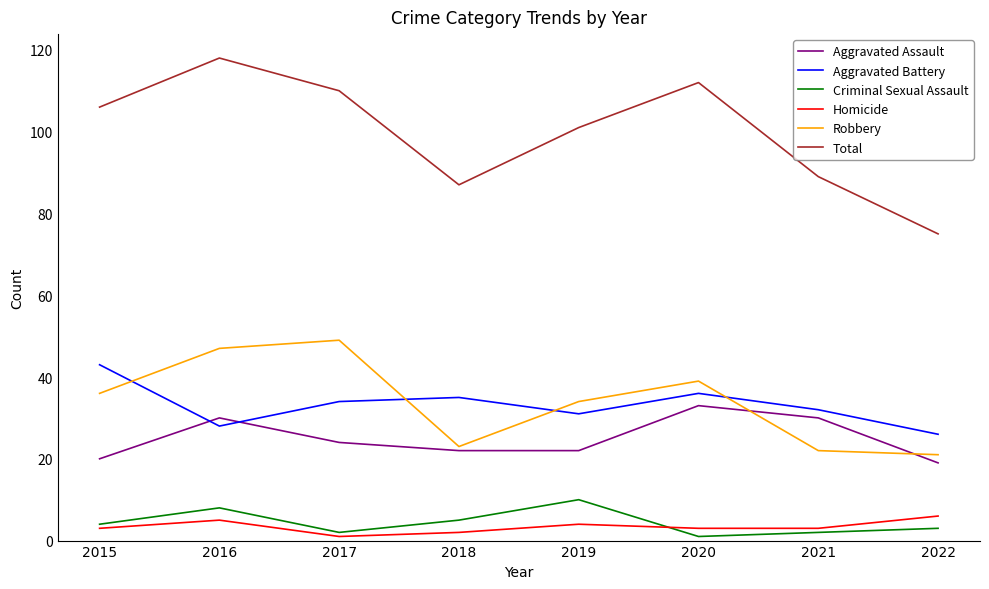

What is the difference between the maximum and second lowest values in the Total series?

31